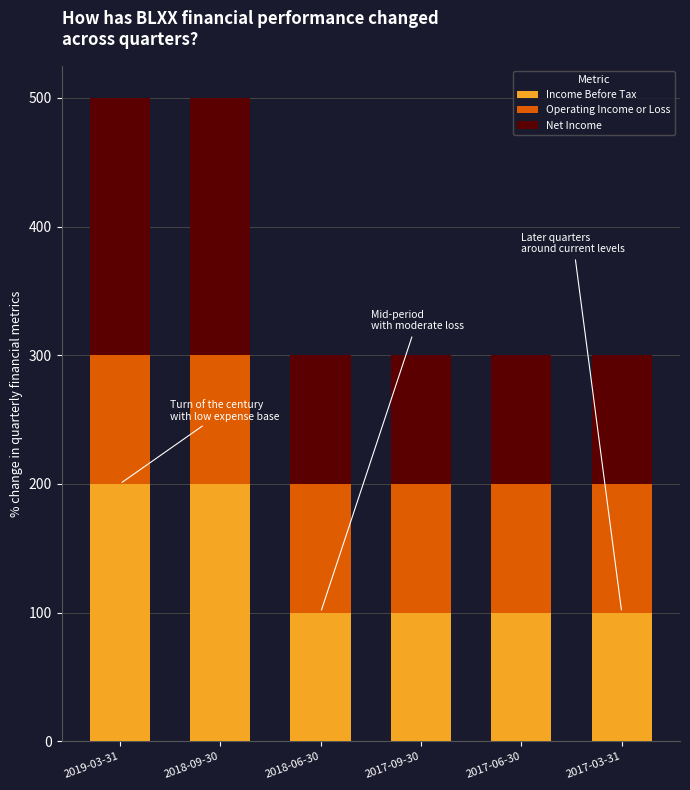

The Income Before Tax series shows 306 at 2018-09-30. True or false?

False